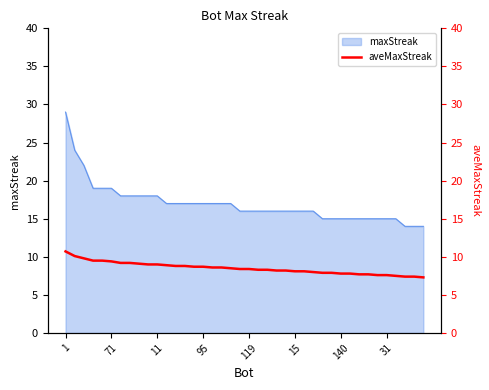

At which category does the chart reach its peak across all series?

1